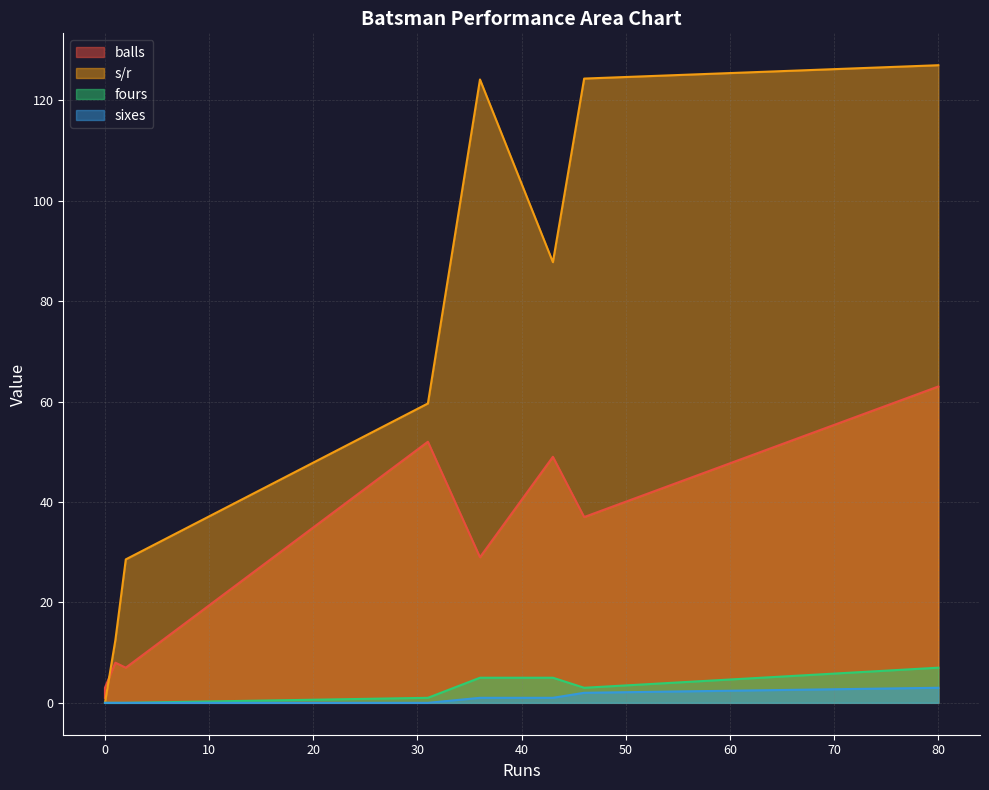

List the series in order of their peak value, highest first.

s/r, balls, fours, sixes